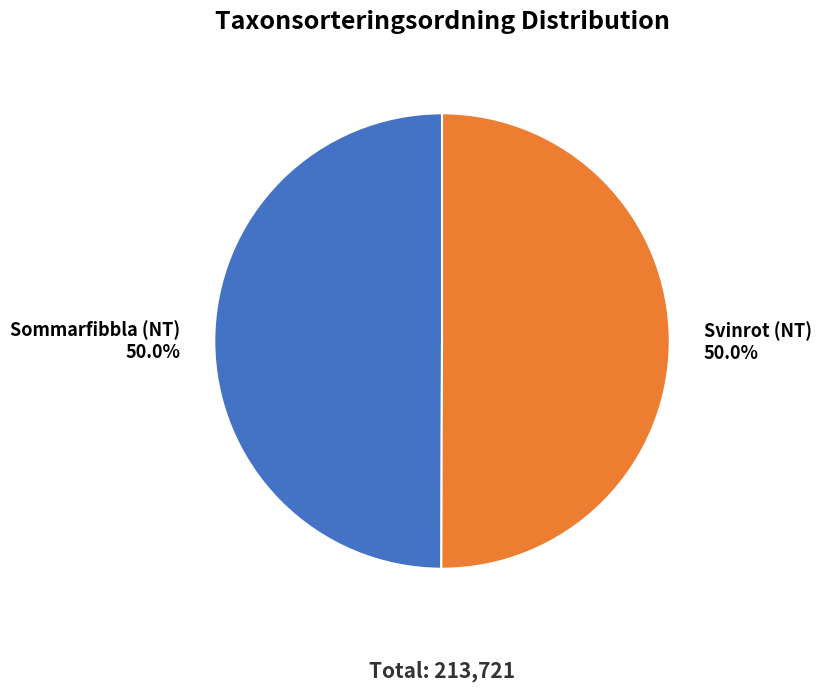

How many slices are in this pie chart?

2